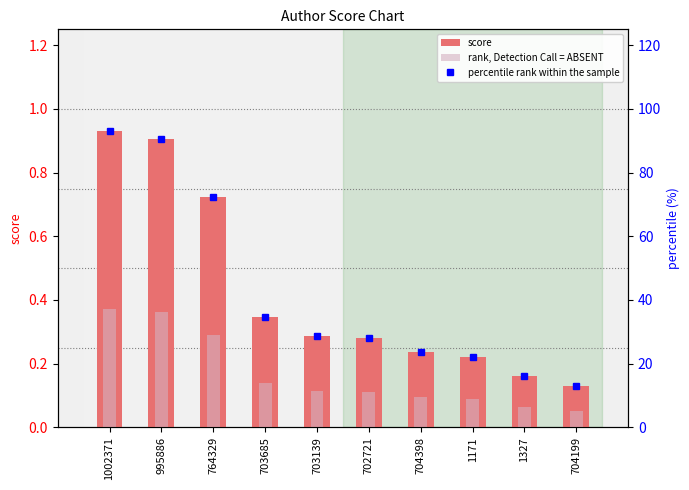

What is the maximum value shown in the chart?

92.9